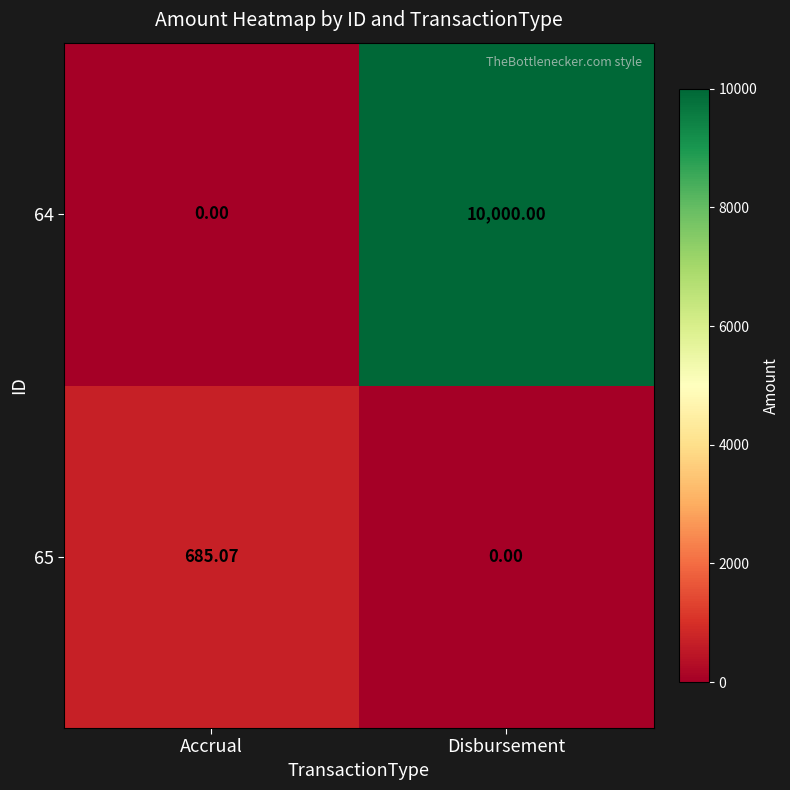

List the labels in order of 65 value, largest first.

Accrual, Disbursement